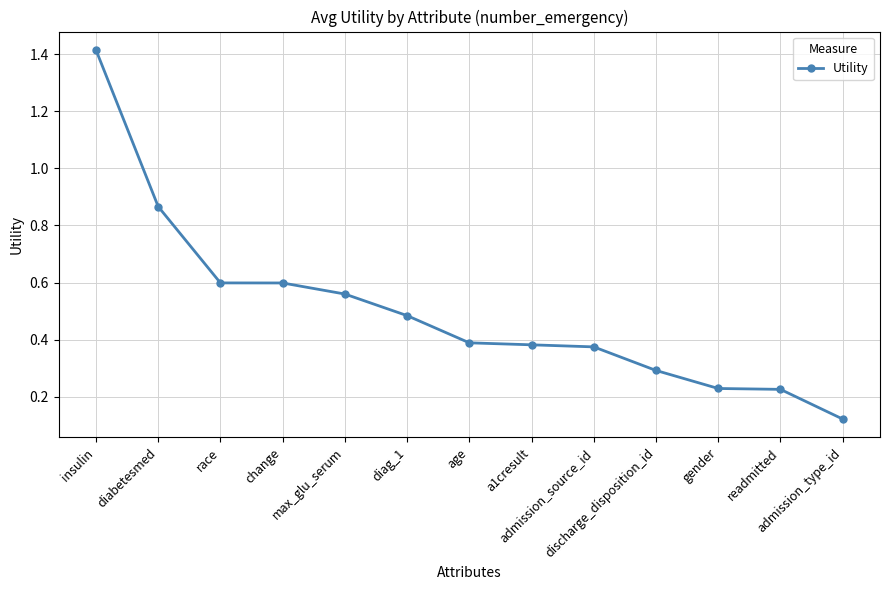

What is the sum of all values?

6.5